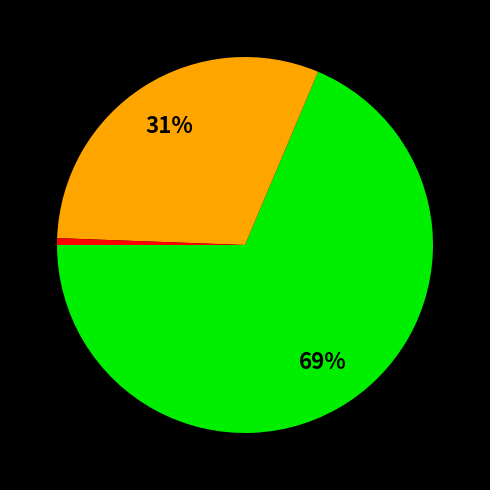

Does any single category account for the majority?

Yes